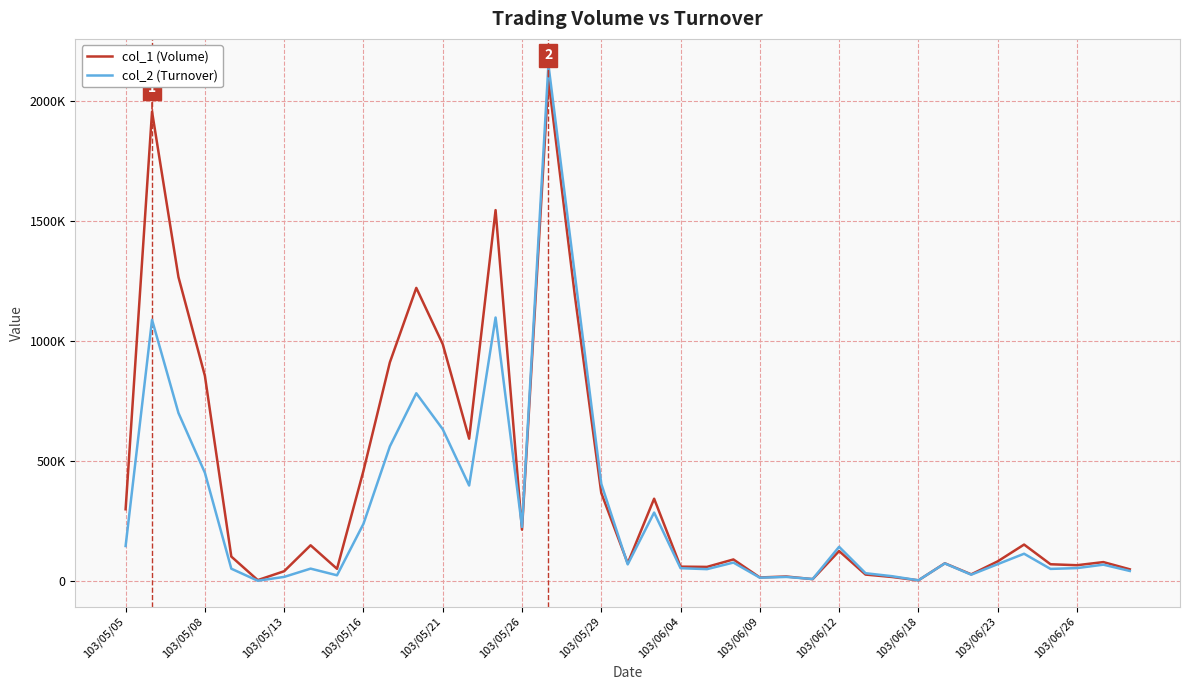

What are all the series names shown in the legend?

col_1 (Volume), col_2 (Turnover)